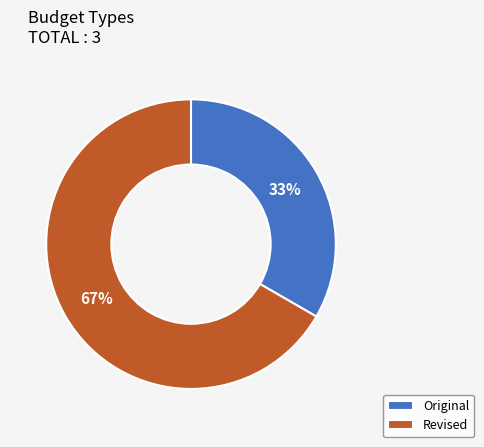

Which category has the biggest portion of the pie?

Revised